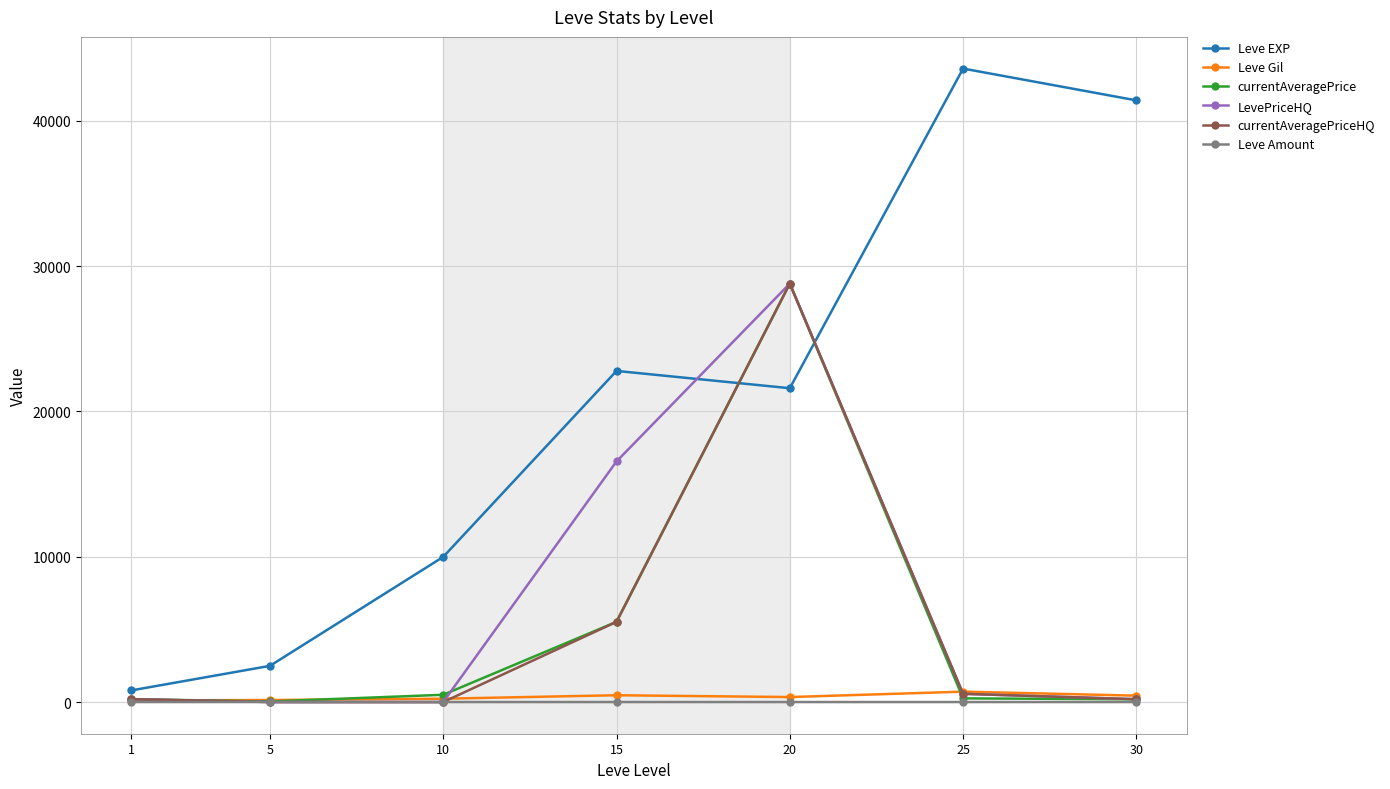

Which series has the widest spread of values?

Leve EXP